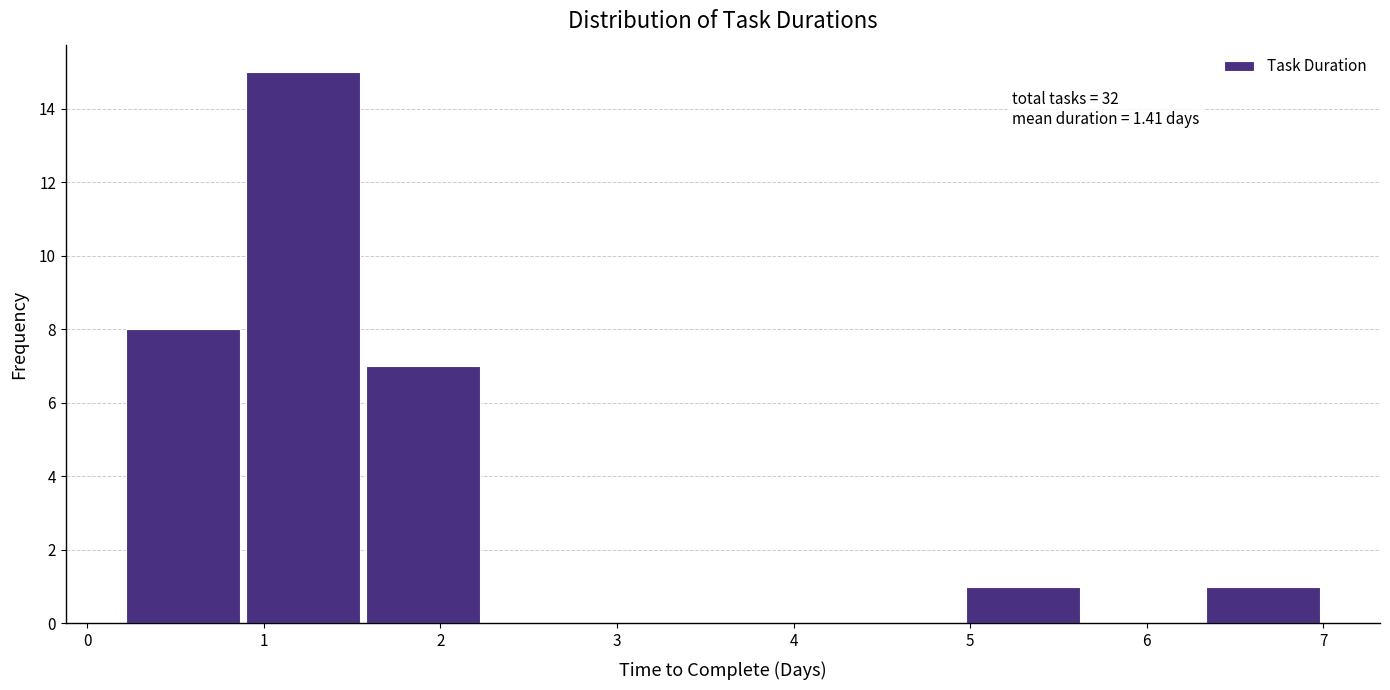

Which range on the x-axis has the tallest bar?

0.88 to 1.56